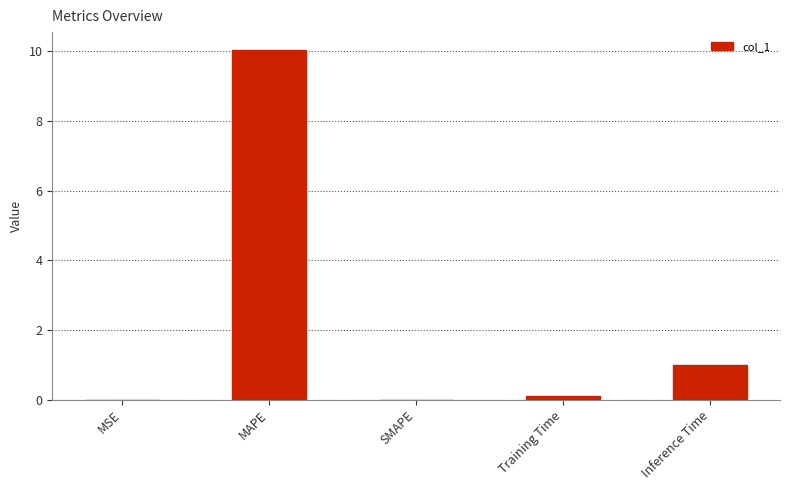

What is the change in value from SMAPE to Training Time?

+0.1